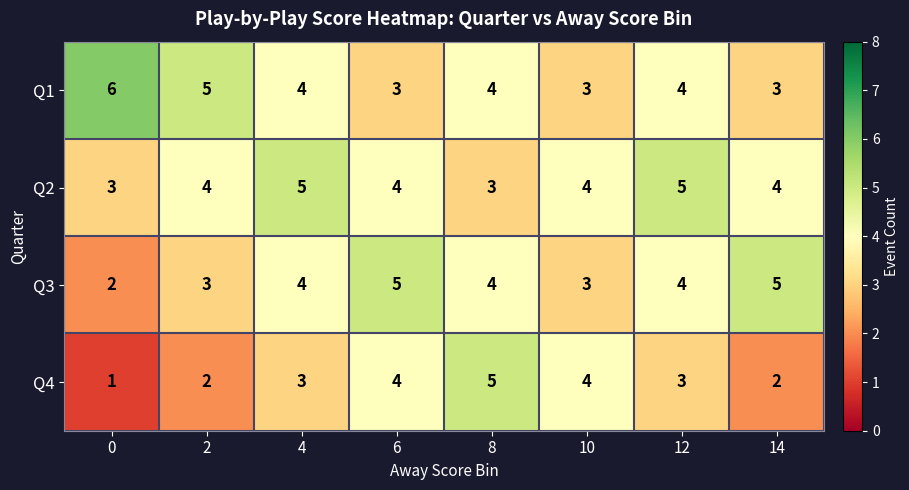

What is the sum of all Q3 values?

30